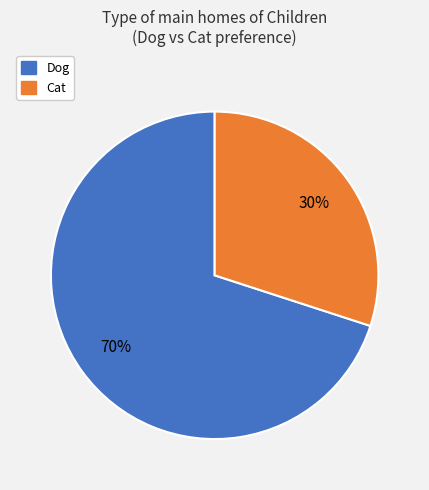

What is the majority slice?

Dog